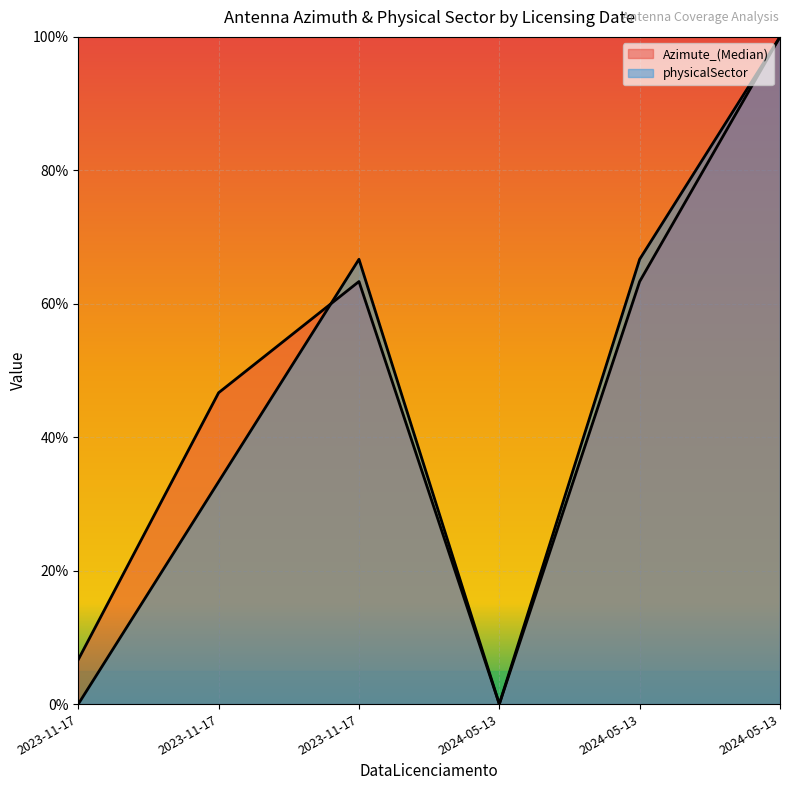

At which category is the sum across all series the highest?

2024-05-13